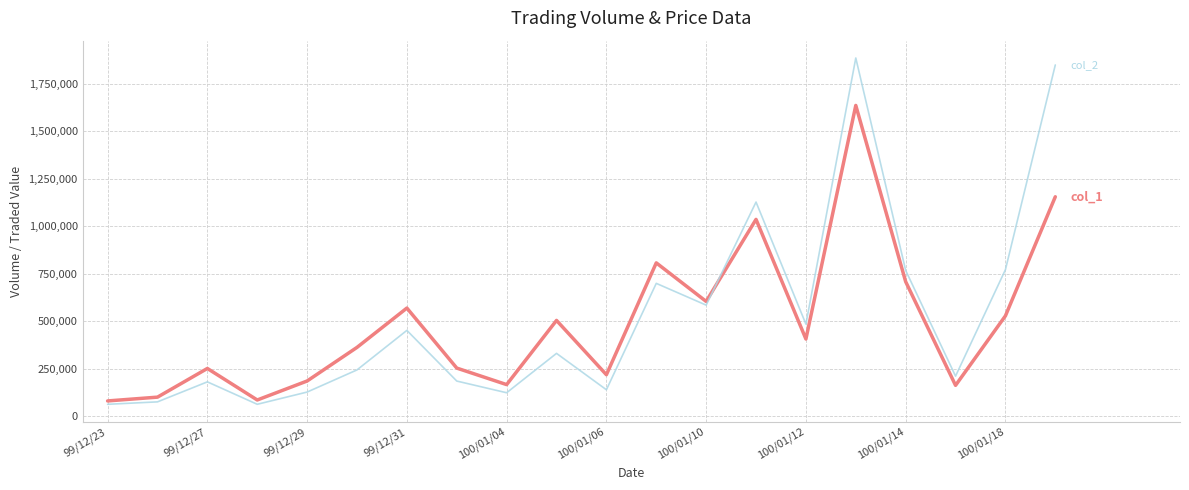

What is the maximum value shown in the chart?

1885800